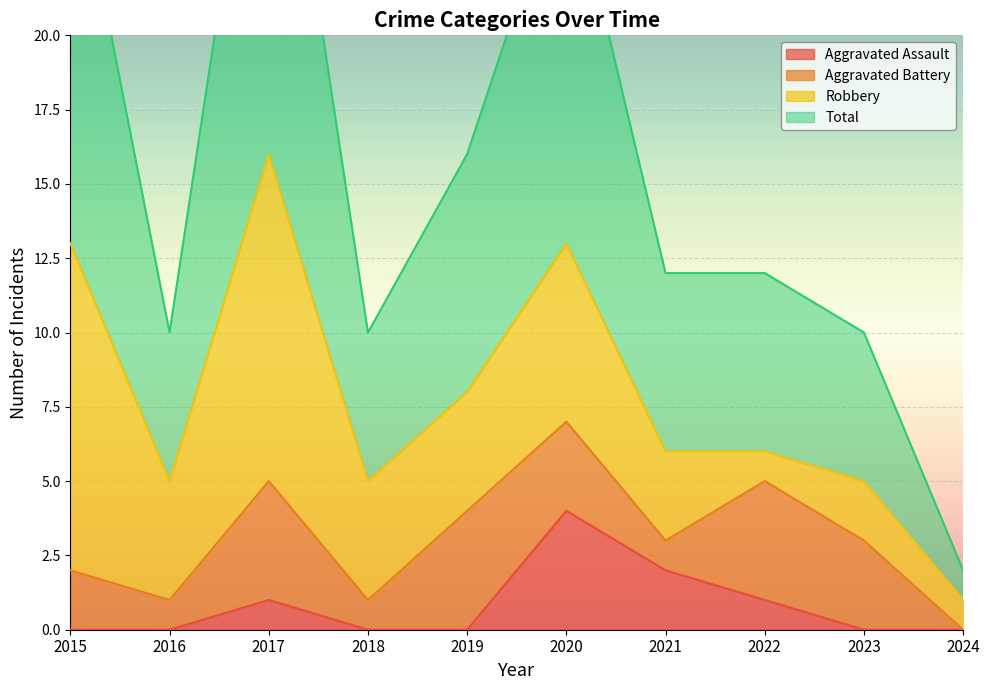

Does the chart display data point markers on the line(s)?

No